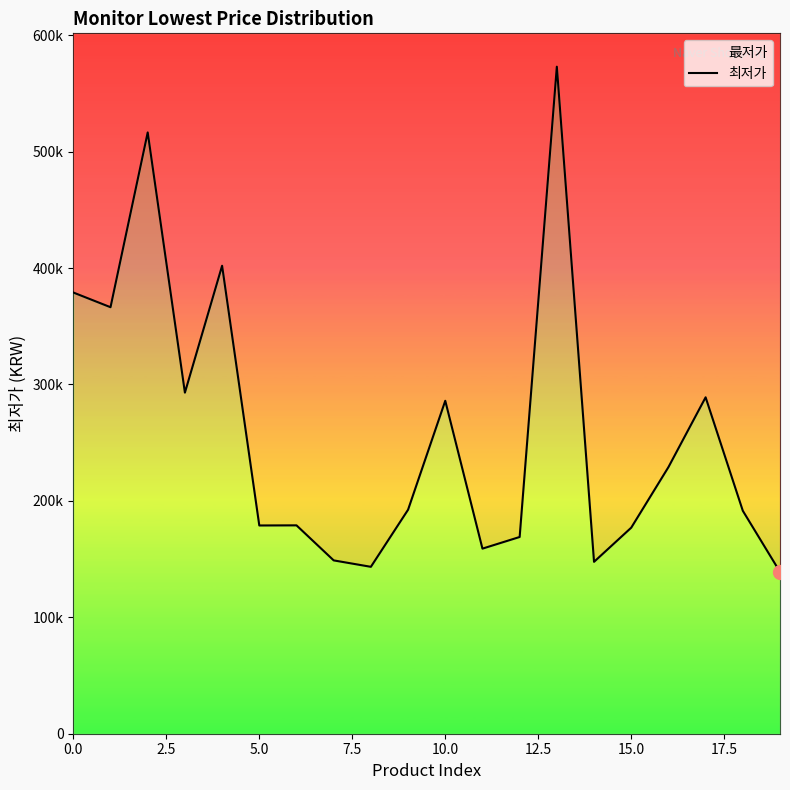

What is the ratio of the value at 11 to the value at 12?

0.9